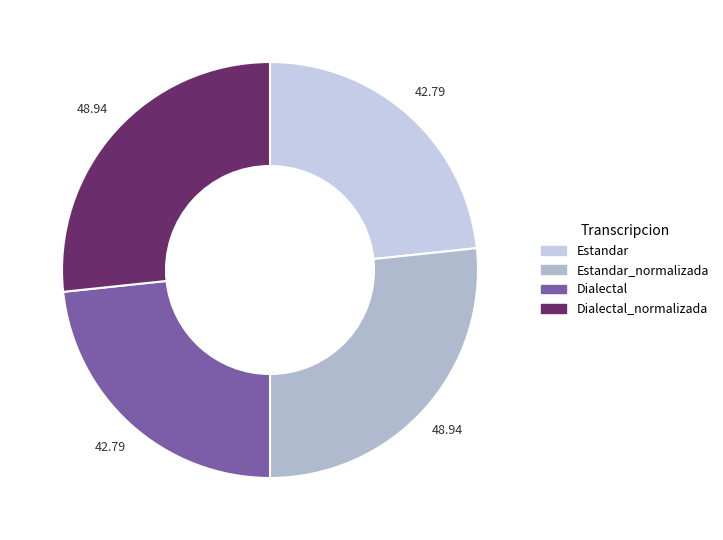

What is the change in value from Estandar to Dialectal_normalizada?

+6.1